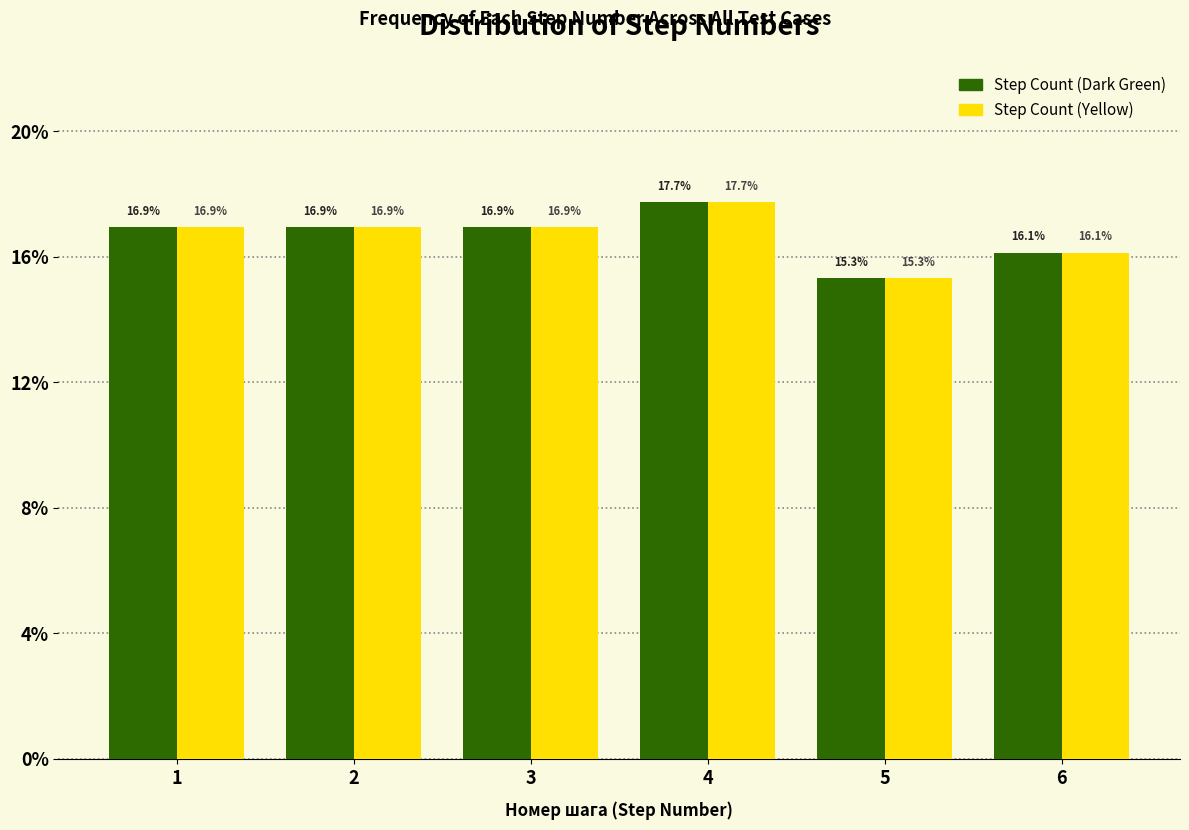

At which category is the sum across all series the highest?

4